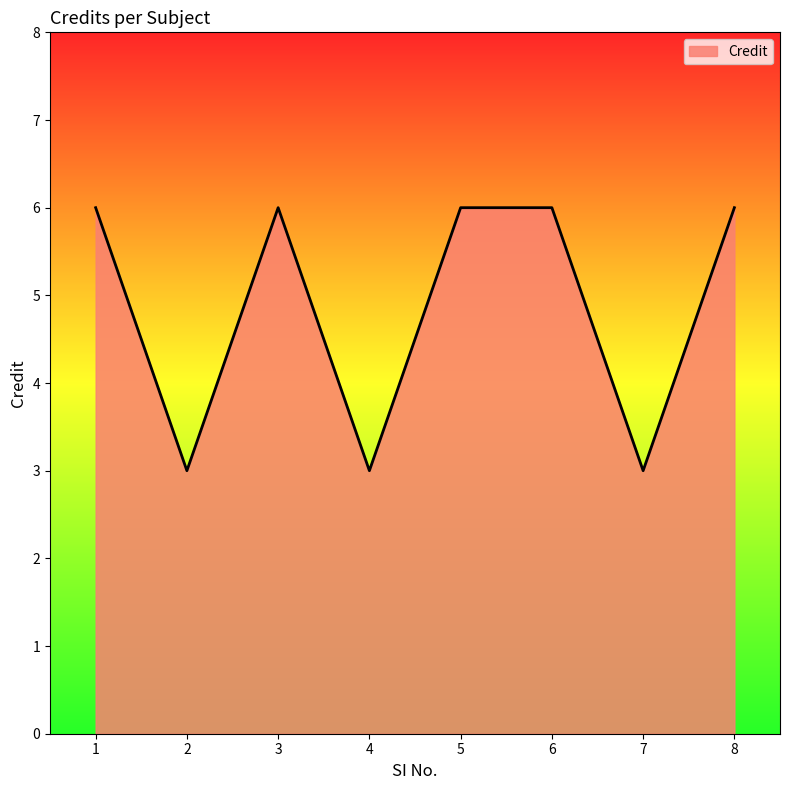

What is the approximate value at 1?

6